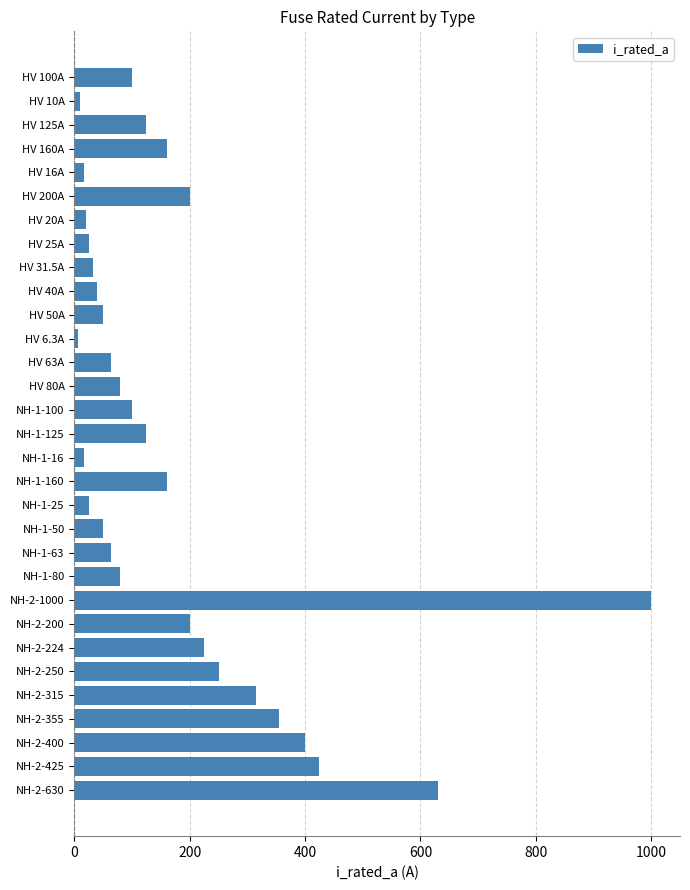

What is the greatest value displayed?

1000.0